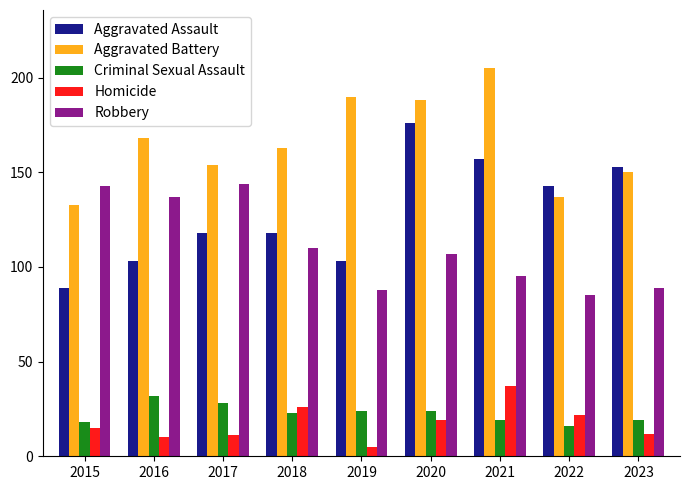

Is it true that Homicide equals 26 at 2018?

True